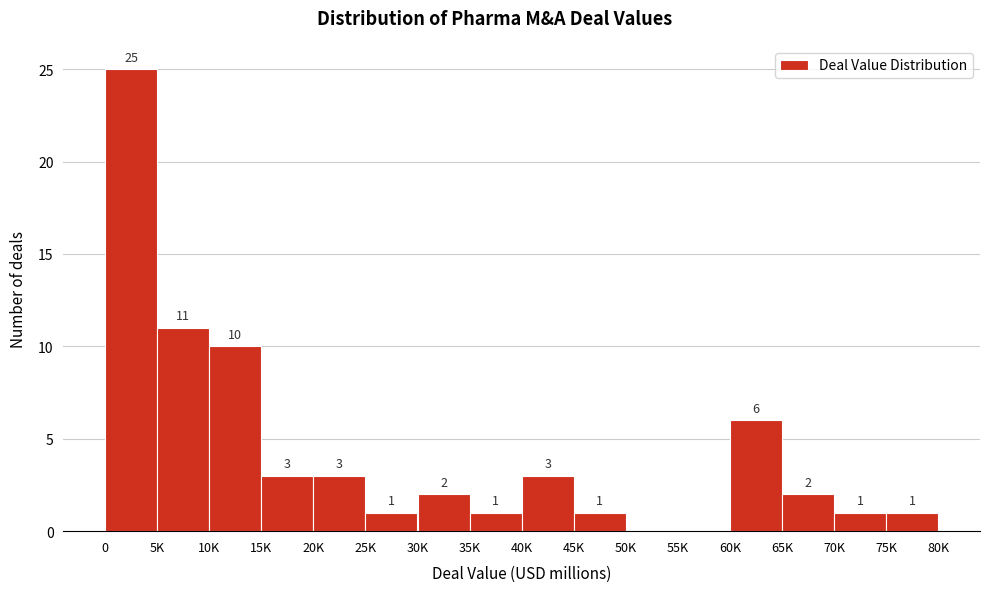

Reading left to right, transcribe all the data shown in this chart.

0=25	5K=11	10K=10	15K=3	20K=3	25K=1	30K=2	35K=1	40K=3	45K=1	50K=0	55K=0	60K=6	65K=2	70K=1	75K=1